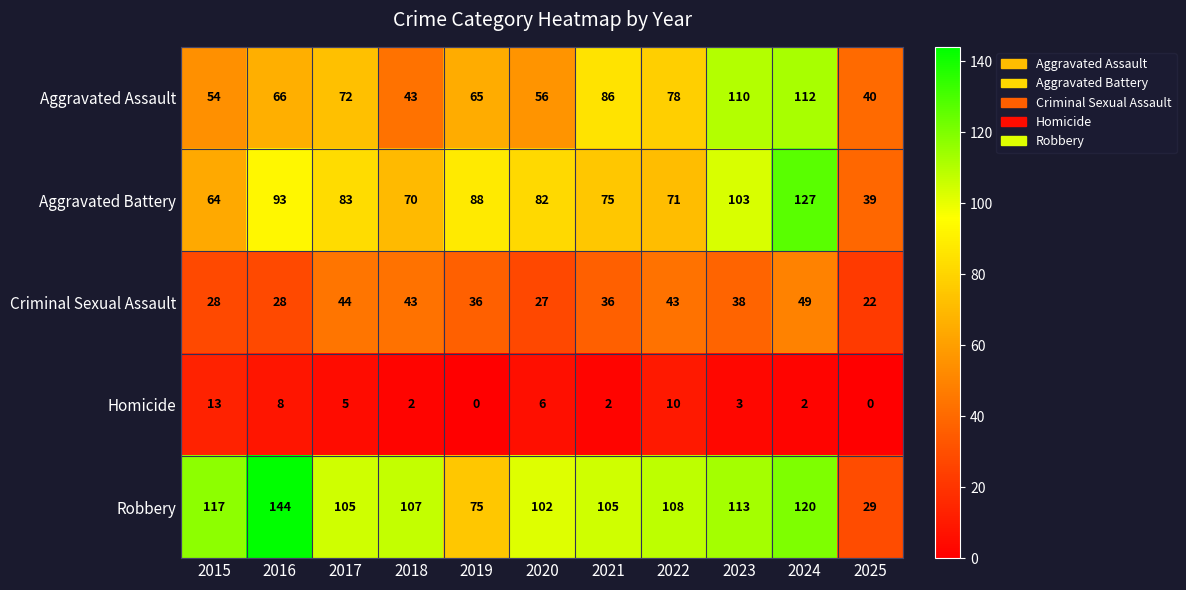

Which category has the lowest value in the Aggravated Battery series?

2025